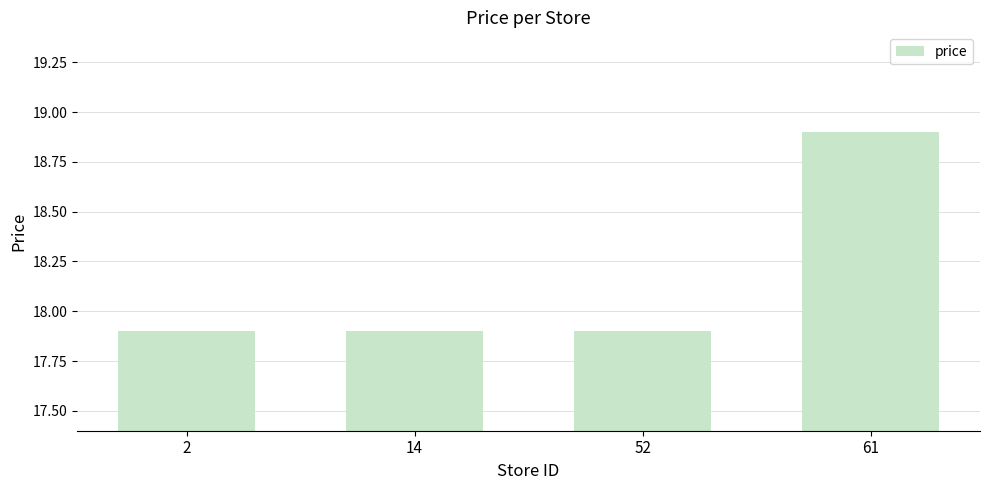

What is the greatest value displayed?

18.9